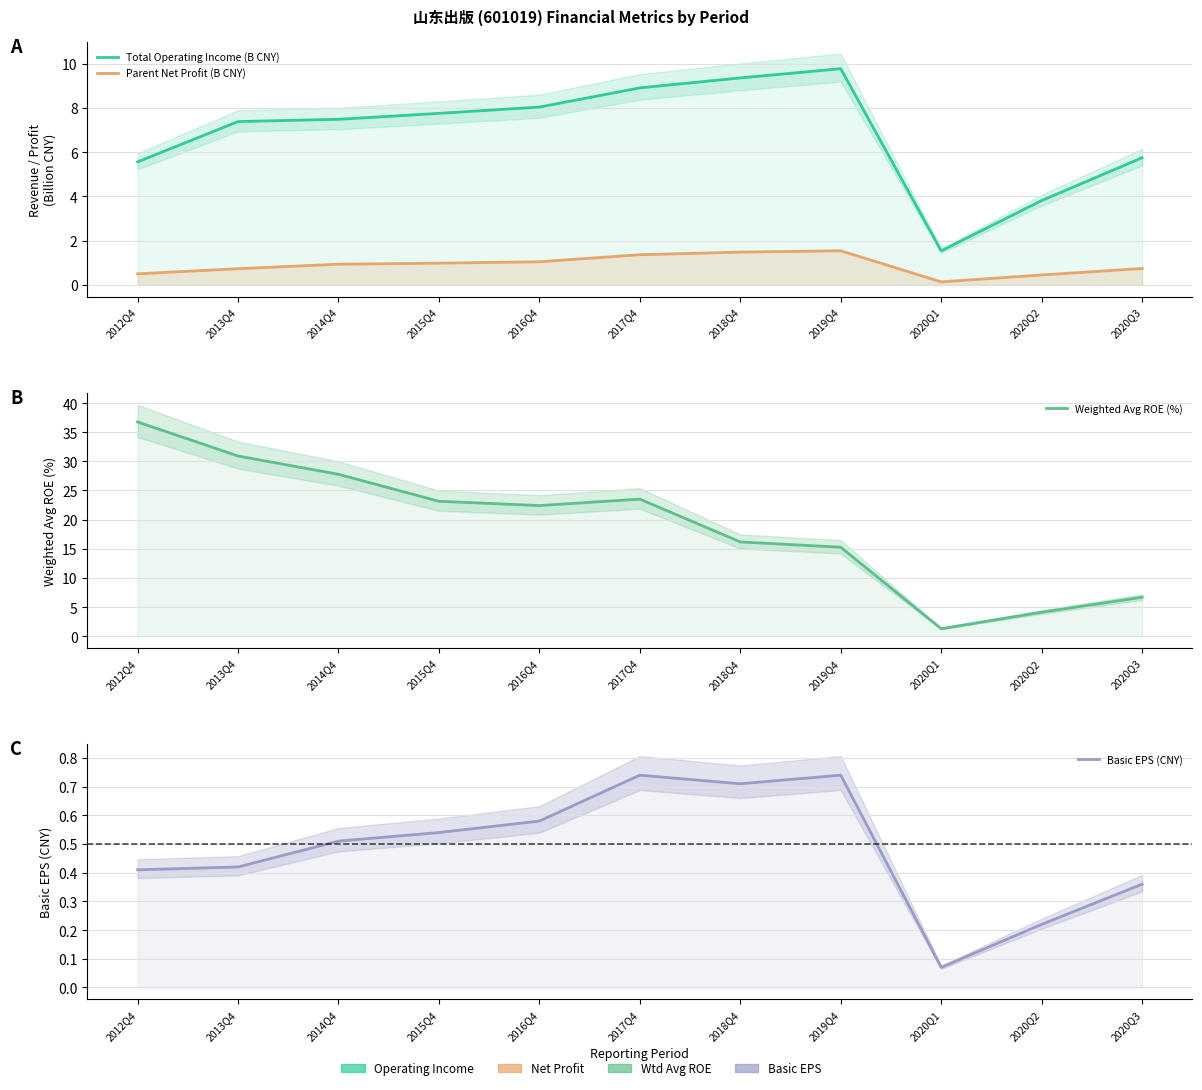

Rank the series by their maximum value, from lowest to highest.

Basic EPS (CNY), Parent Net Profit (B CNY), Total Operating Income (B CNY), Weighted Avg ROE (%)